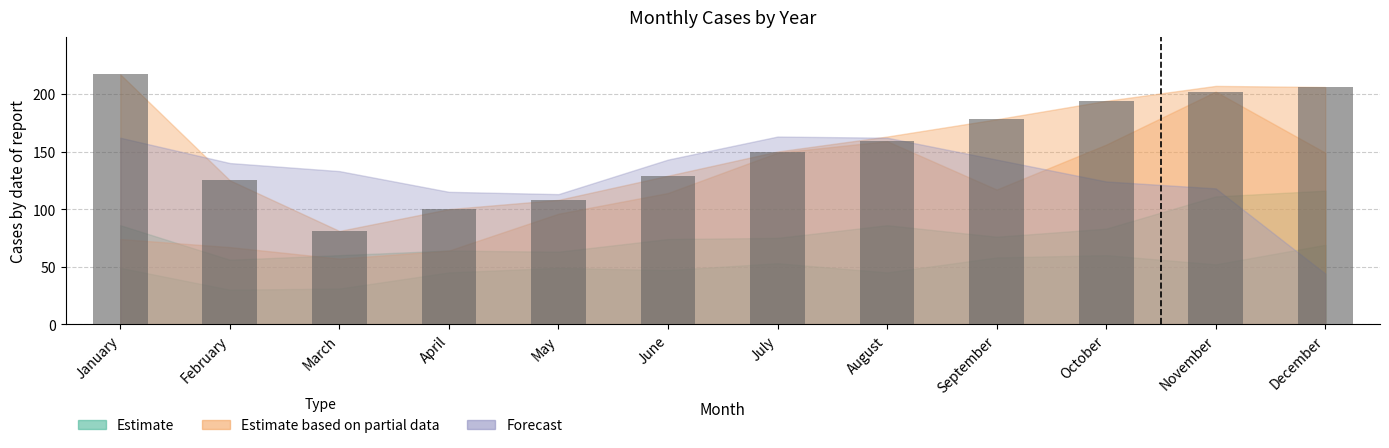

What is the change in value from September to October?

+16